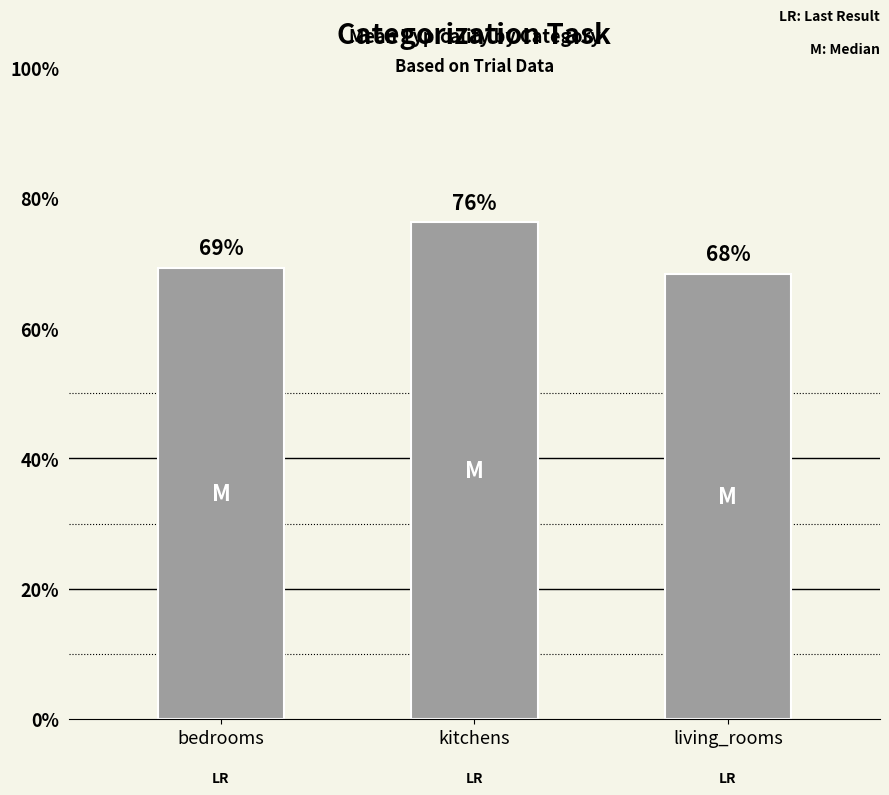

Which has a higher value, bedrooms or kitchens?

kitchens